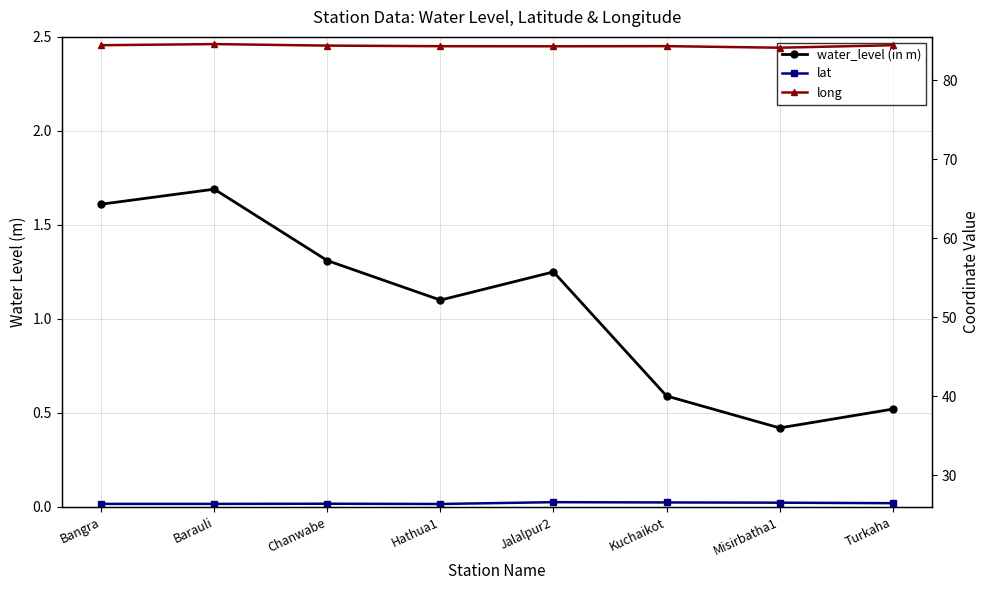

What is the label of the 1st point from the left?

Bangra